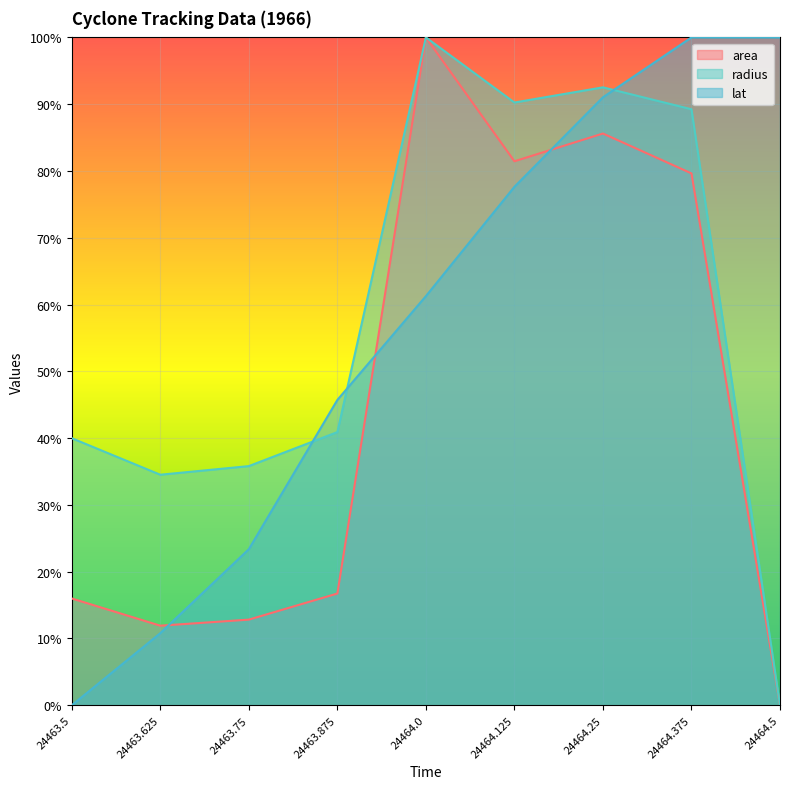

True or false: radius and area cross at least once.

False